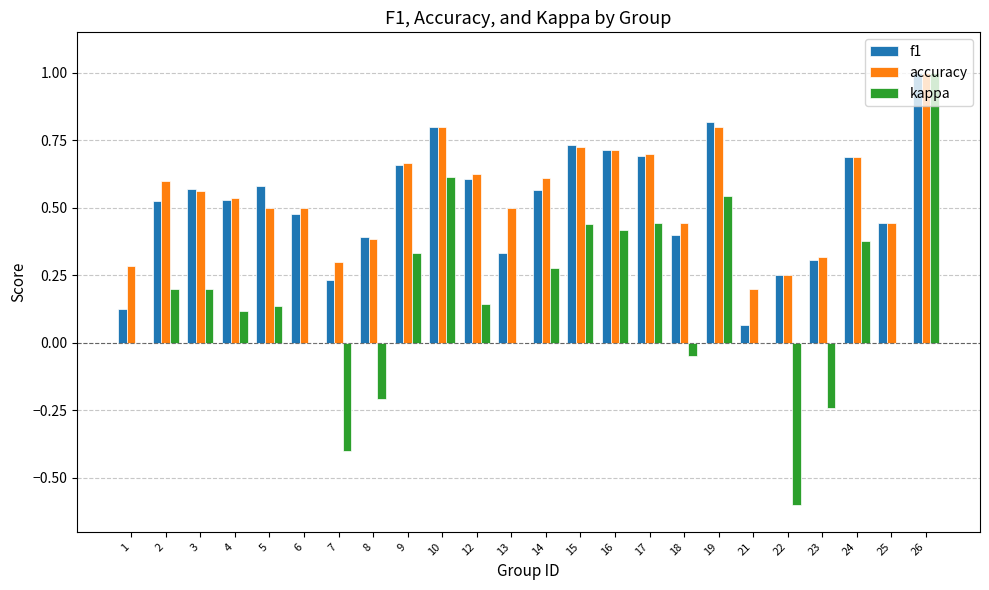

The accuracy series shows 0.3 at 4. True or false?

False